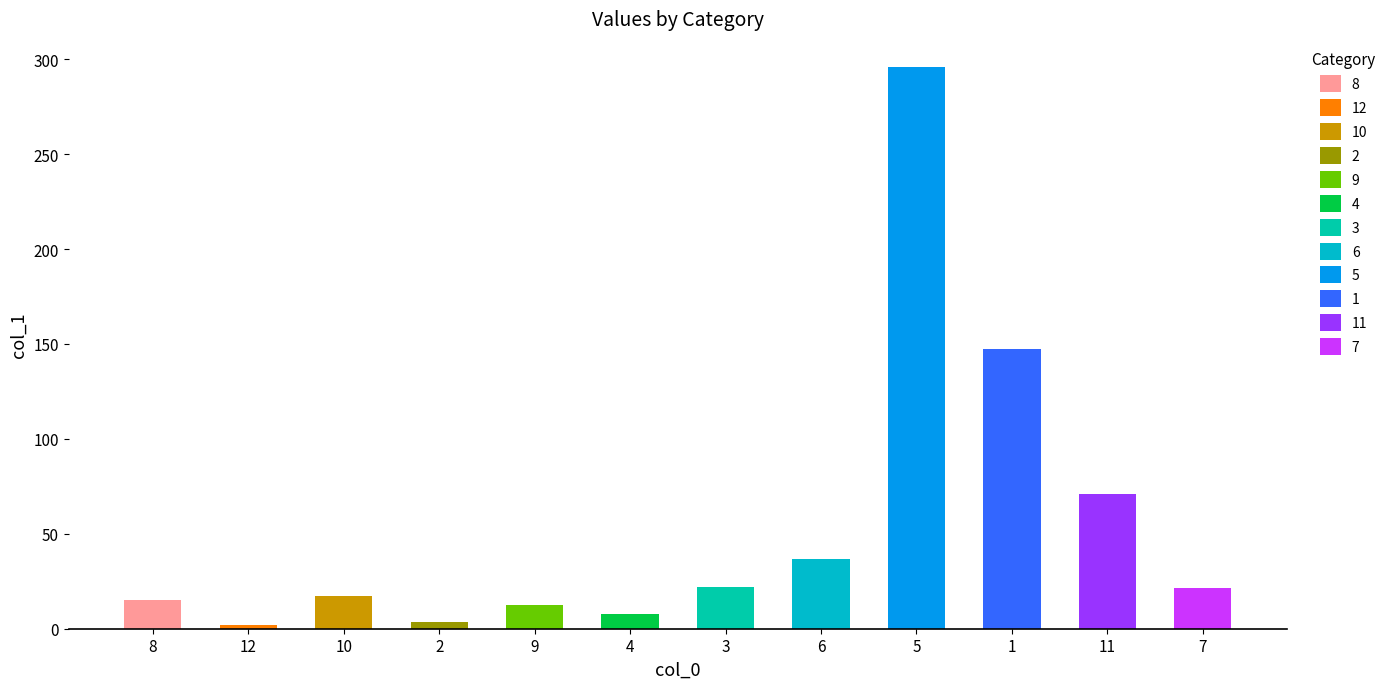

Where is the data nearest to the value 149?

1